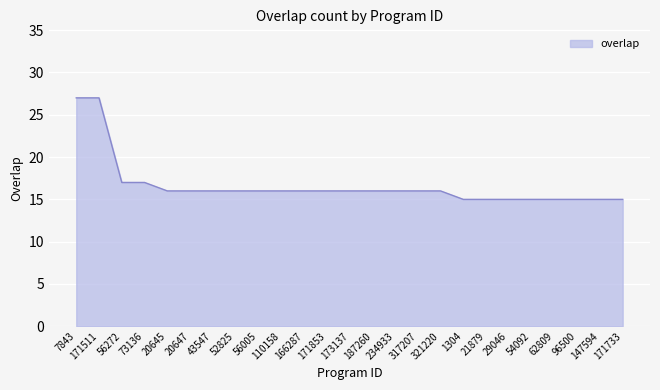

What is the difference between the second highest and minimum values?

12